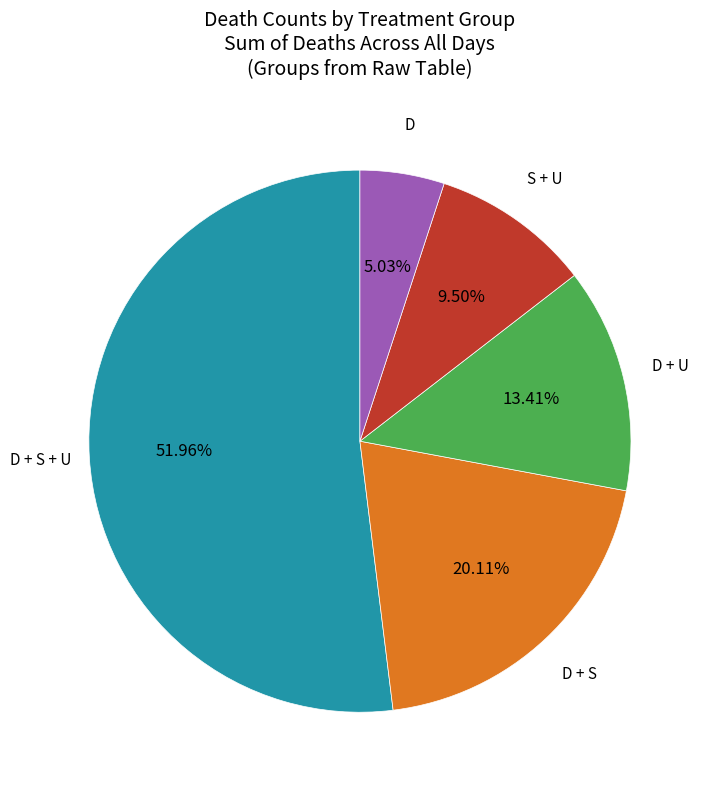

Is there a majority slice in this chart?

Yes